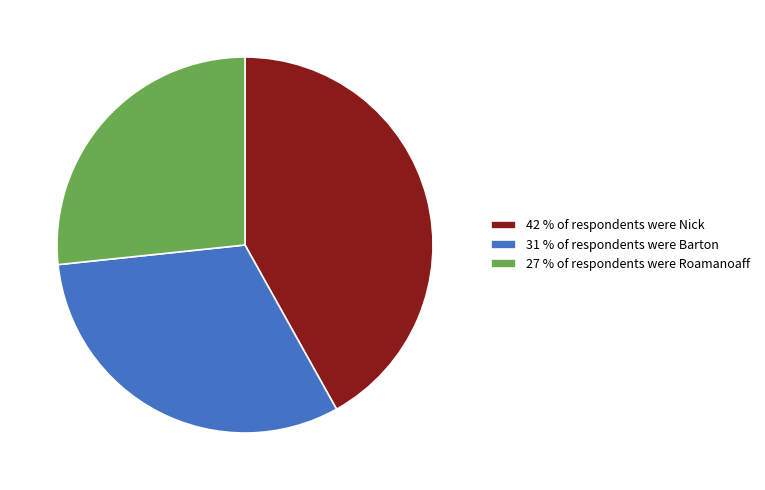

Rank the categories by value from highest to lowest.

42 % of respondents were Nick, 31 % of respondents were Barton, 27 % of respondents were Roamanoaff